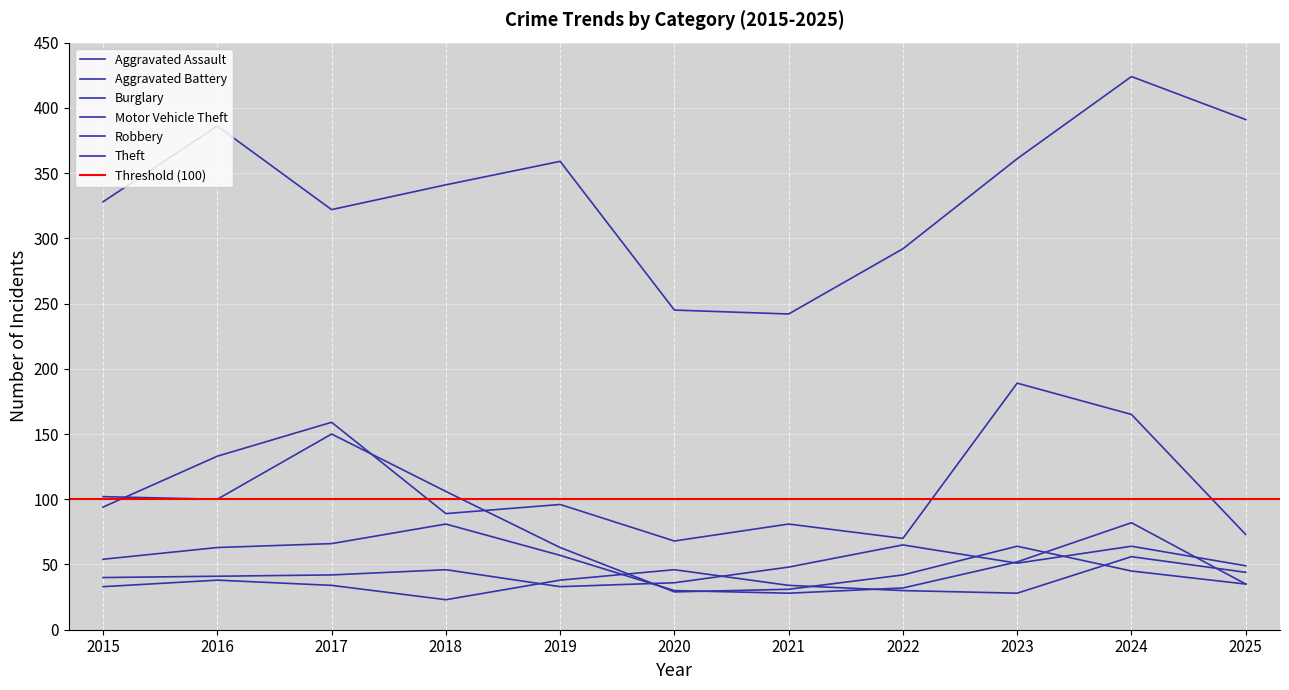

The value of Robbery at 2019 is 57. True or false?

True